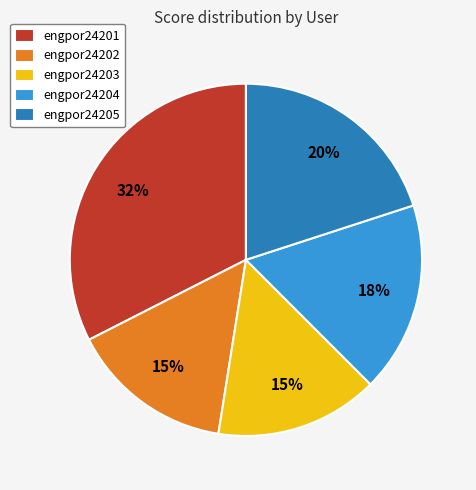

How many slices are in this pie chart?

5